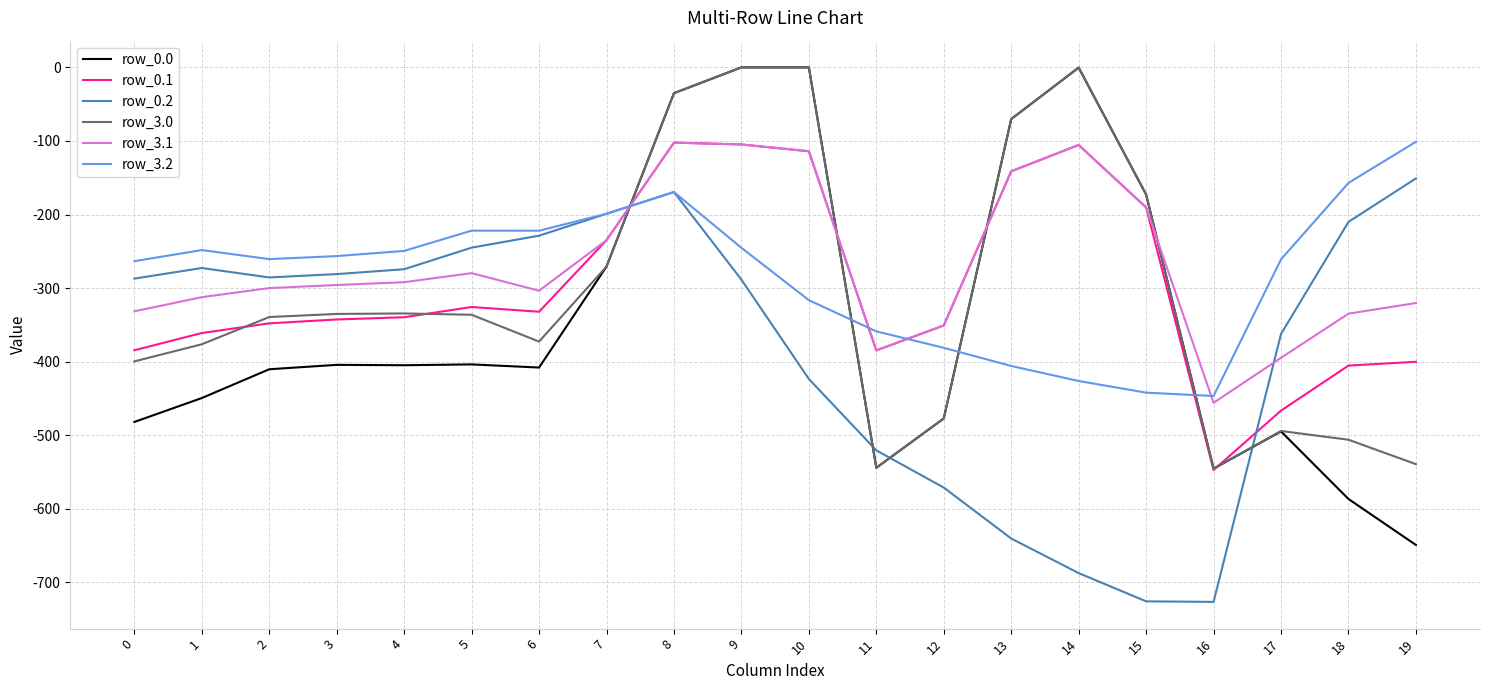

Which series has the widest spread of values?

row_0.0